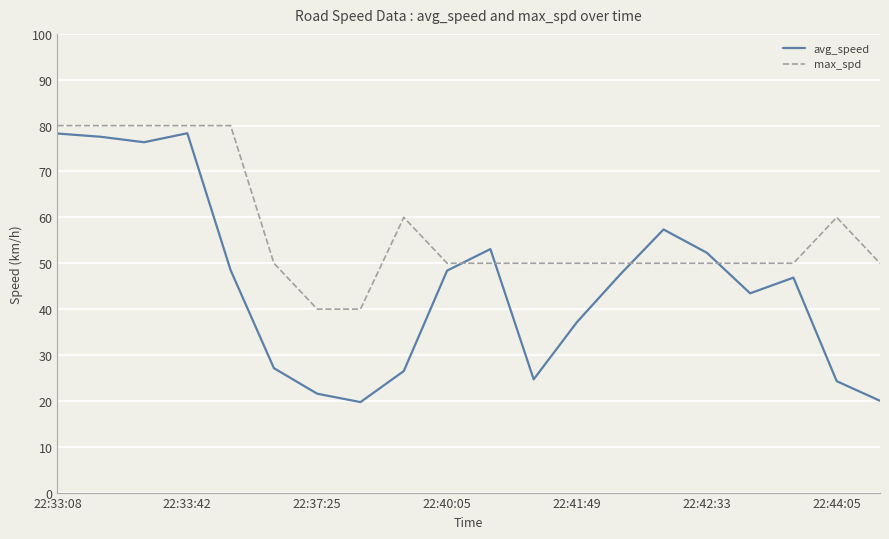

What is the maximum value for max_spd?

80.0